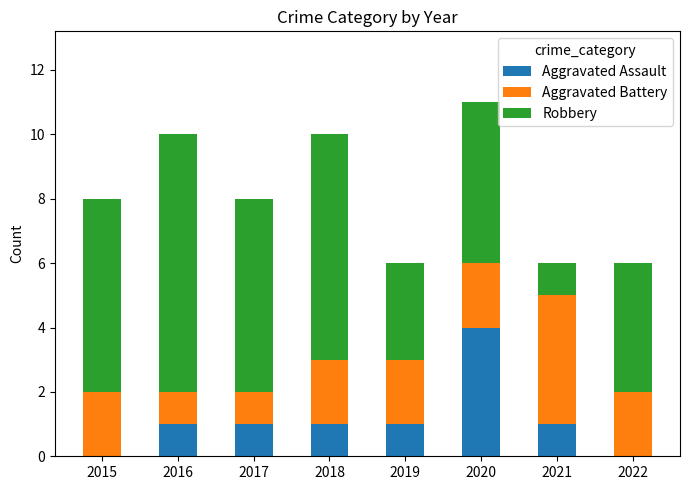

The Aggravated Assault series shows 7 at 2020. True or false?

False